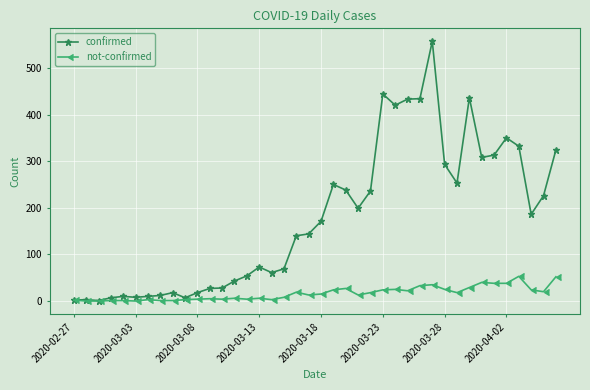

At how many categories does at least one series exceed 181?

19